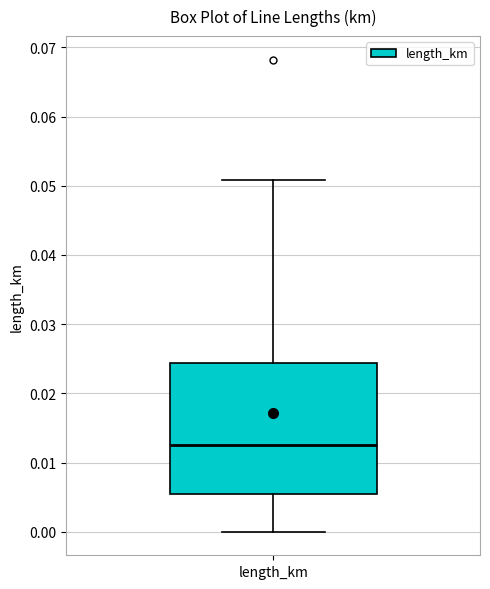

Where is the upper edge of the box for length_km on the y-axis? The values are not printed on the chart, so give them approximately, as read against the axis.

0.024